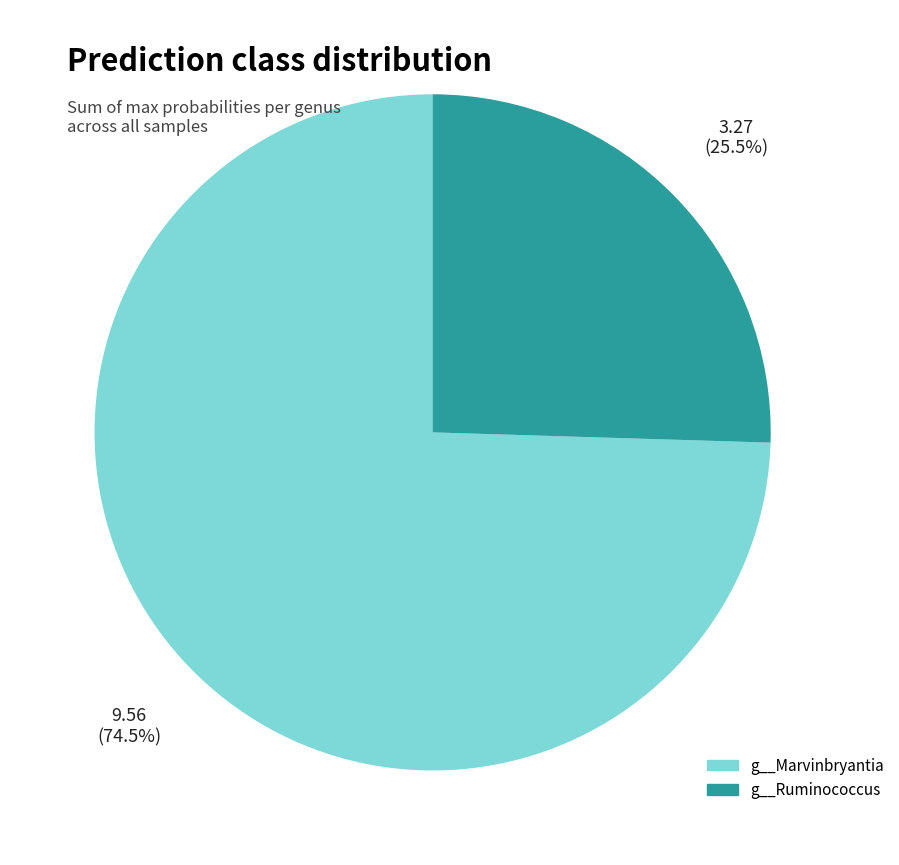

Does any single category account for the majority?

Yes